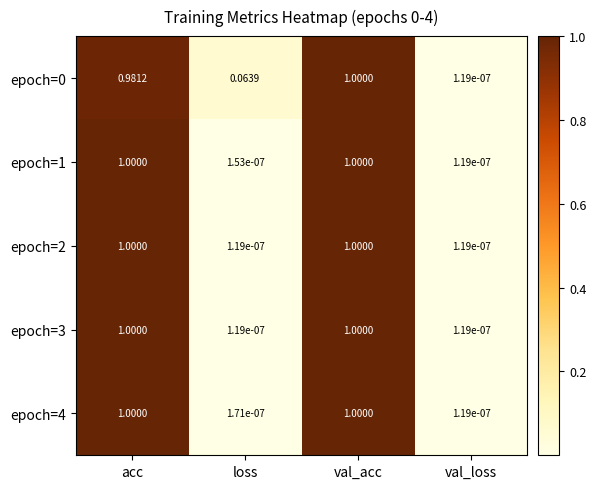

Where is epoch=1 nearest to the value 0?

val_loss